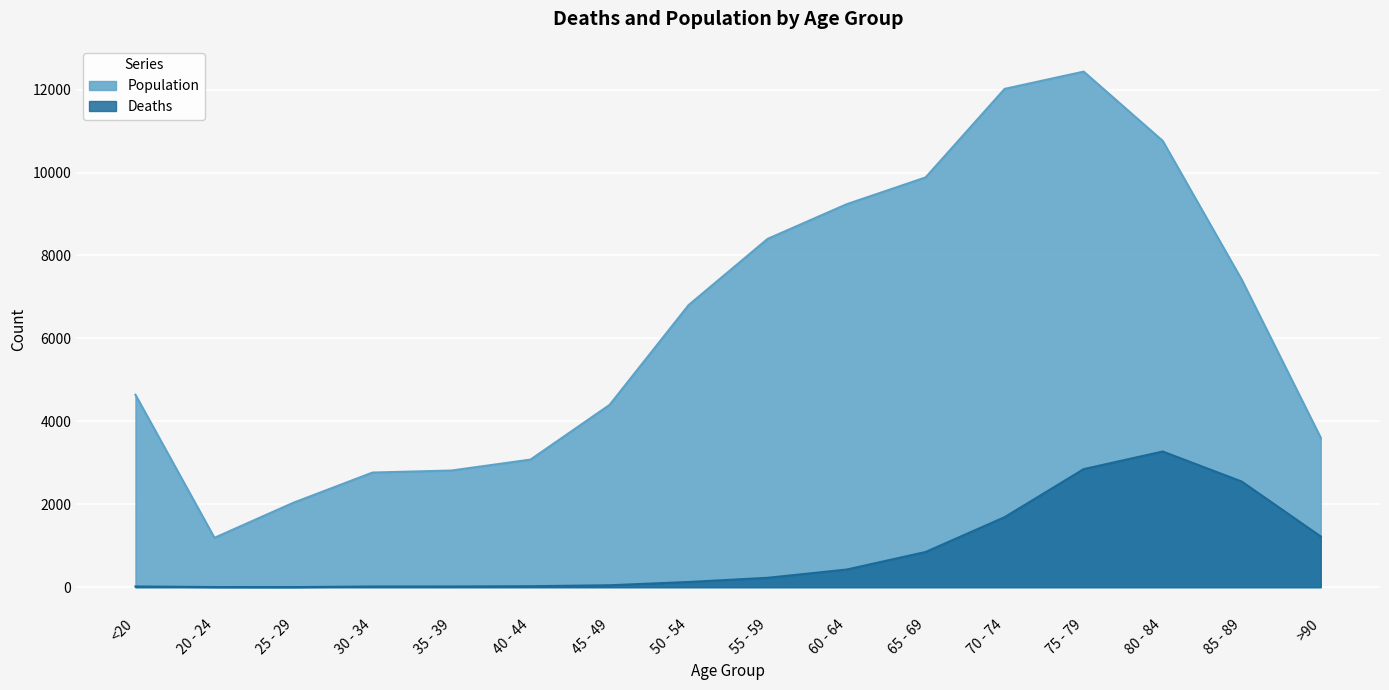

What is the average value of the Deaths series?

834